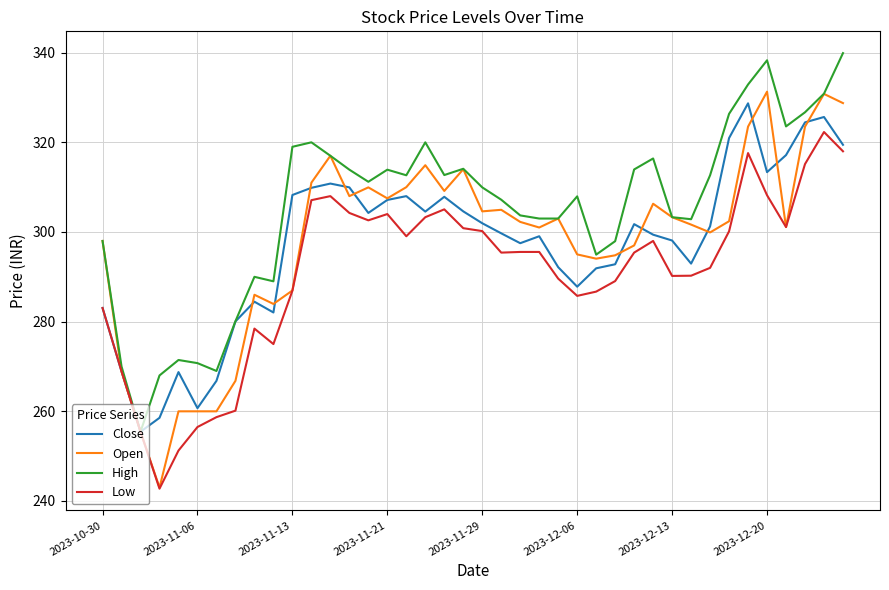

How many values in the High series are below 311?

20